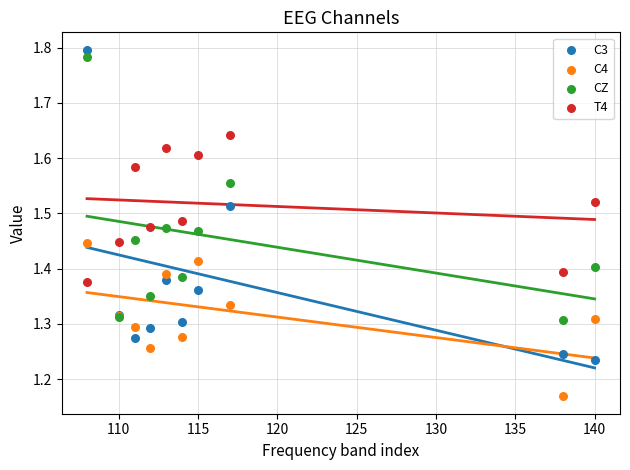

Which series contains the lowest Y value?

C4